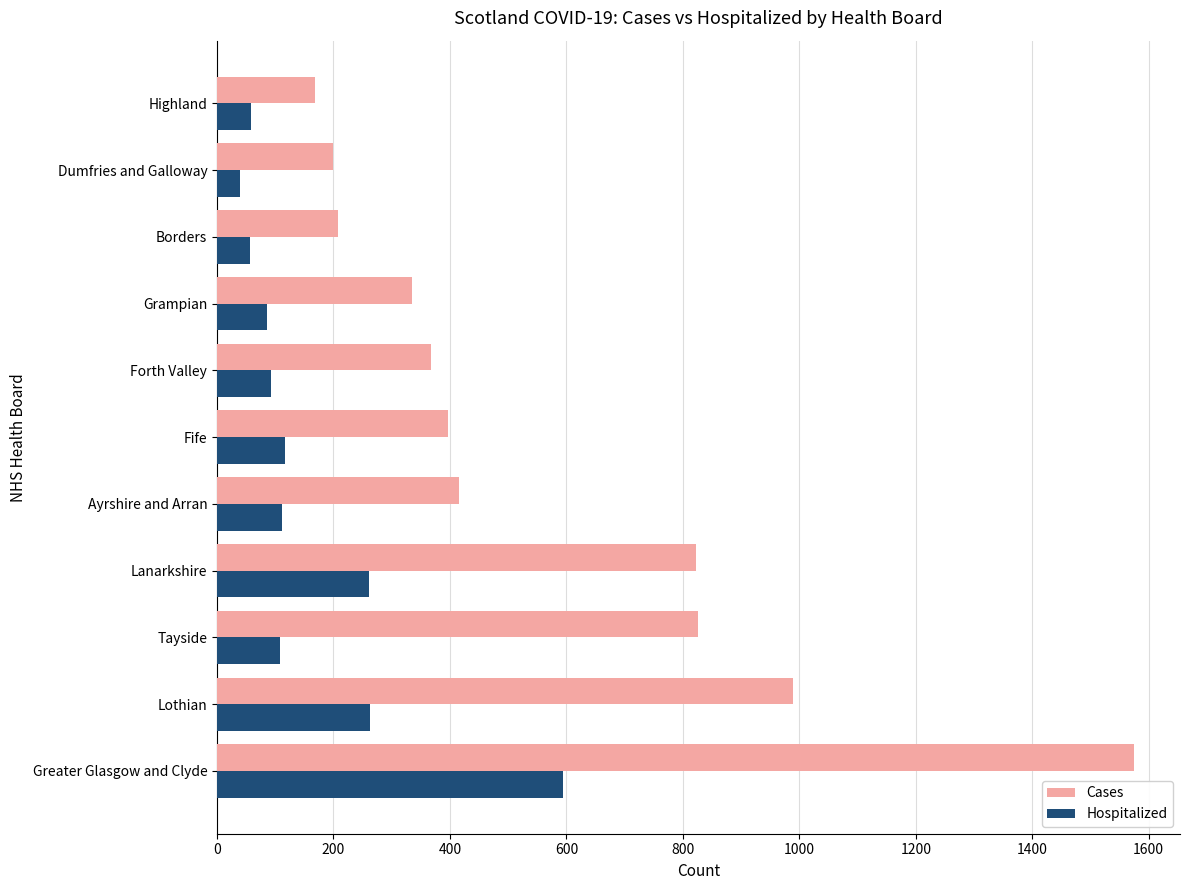

Which category has the highest value across all series?

Greater Glasgow and Clyde